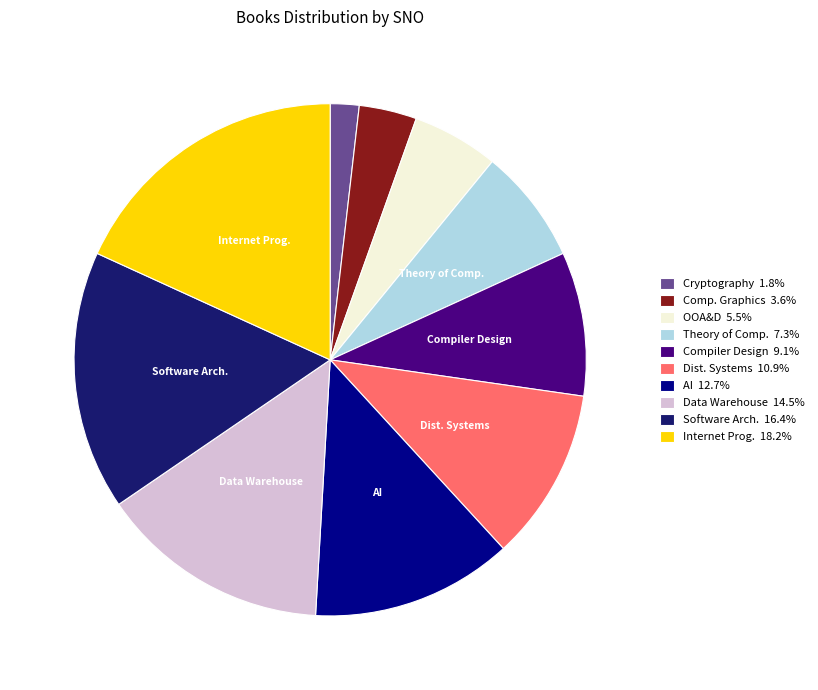

Is there a majority slice in this chart?

No